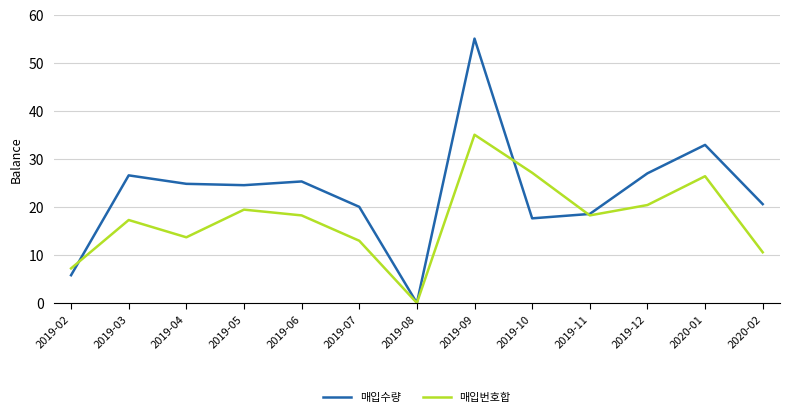

How many distinct data groups are displayed?

2